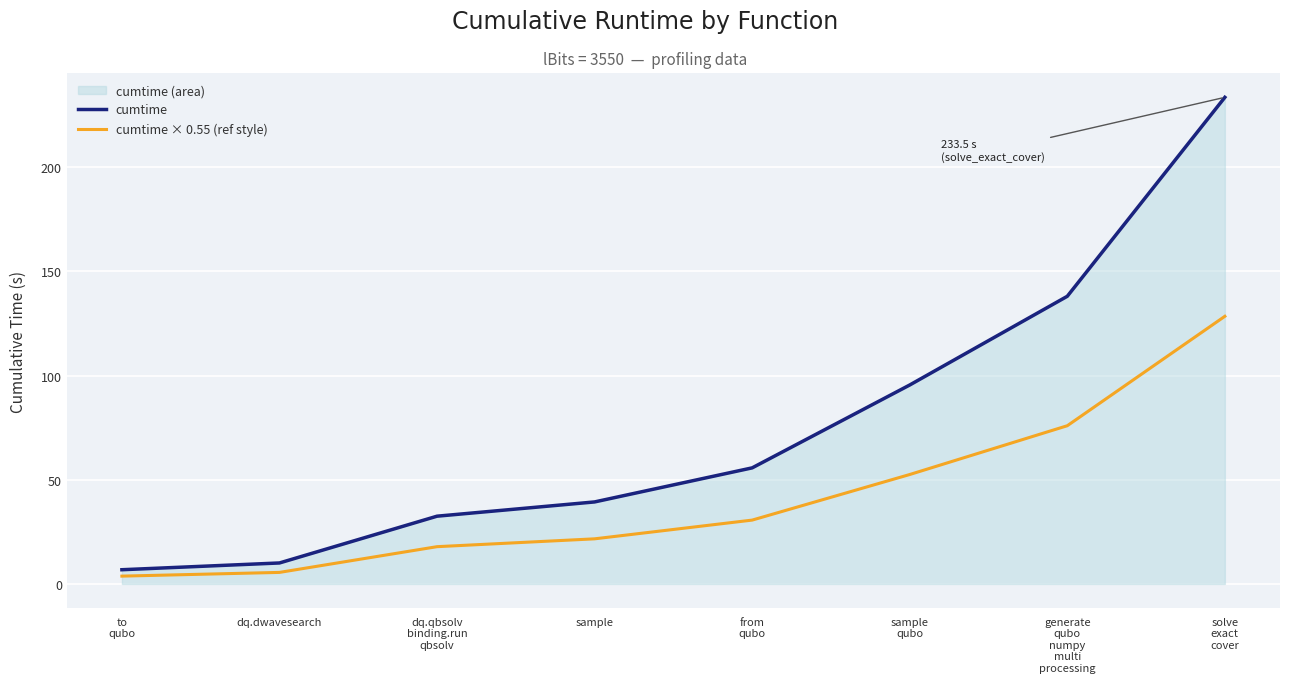

What is the sum of all cumtime × 0.55 (ref style) values?

336.3